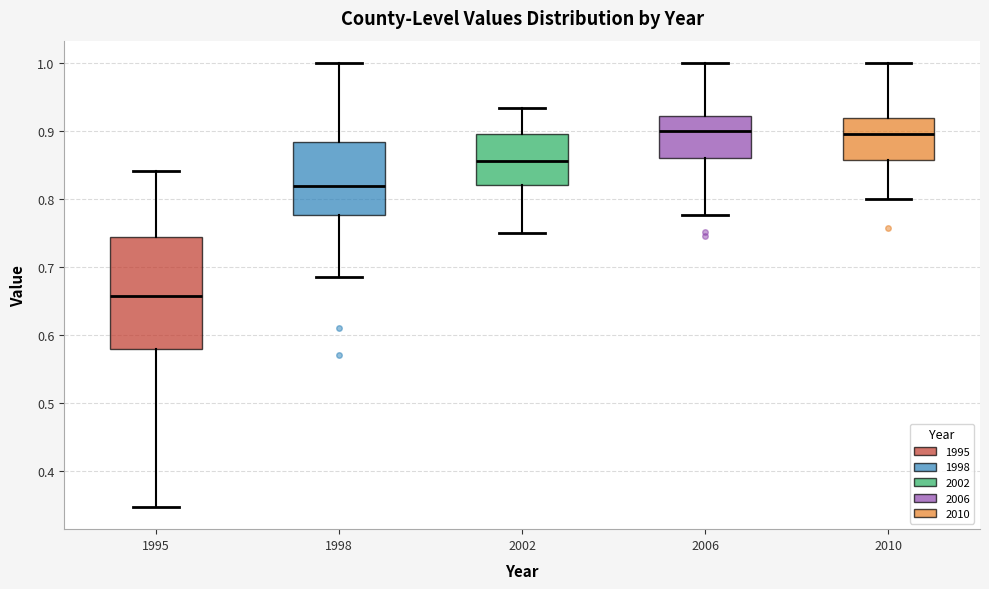

Where does the lower whisker of the box at x = 1995 end on the y-axis? The values are not printed on the chart, so give them approximately, as read against the axis.

0.35